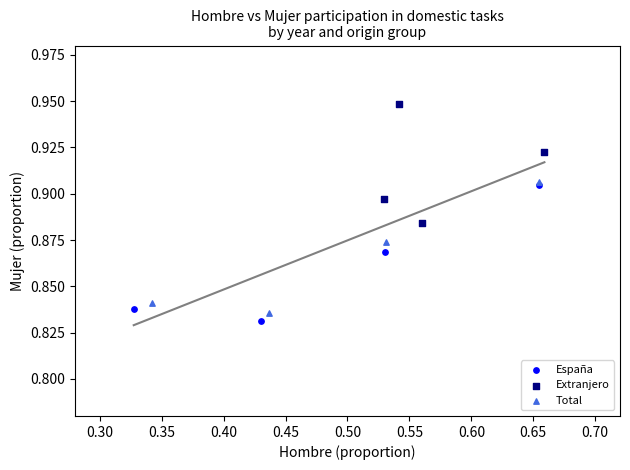

Which series reaches the maximum Y coordinate?

Extranjero